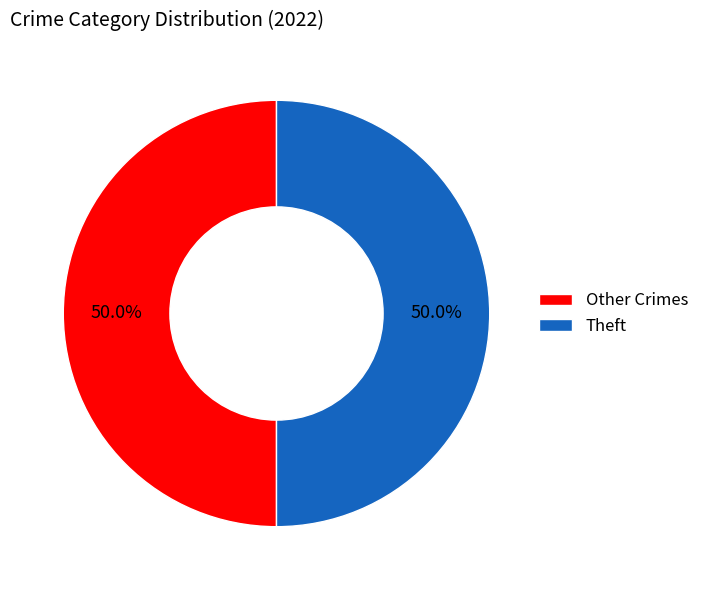

What percentage do Other Crimes and Theft together represent?

100.0%